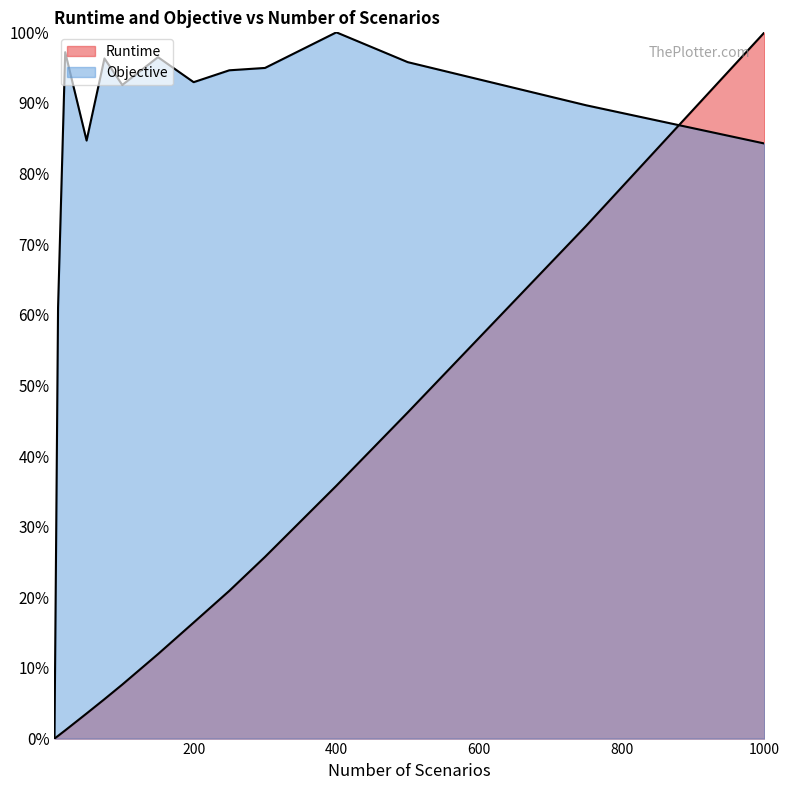

How many data points does each series have?

14